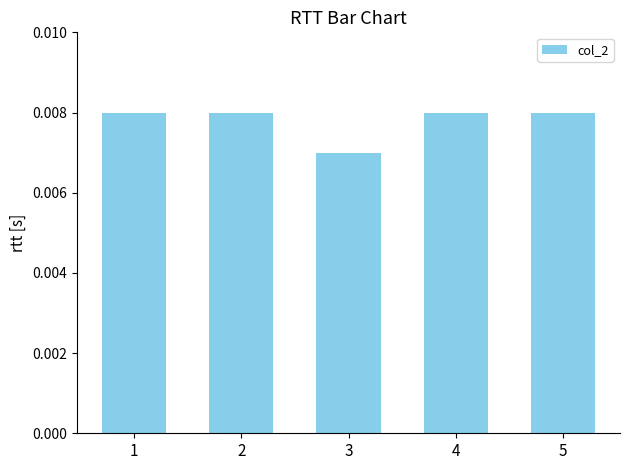

Does the chart contain any negative values?

No